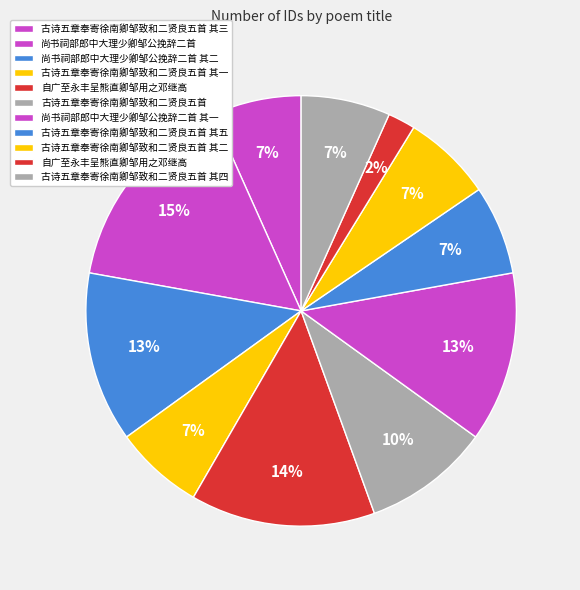

What is the smallest slice in the pie chart?

自广至永丰呈熊直卿邹用之邓继高